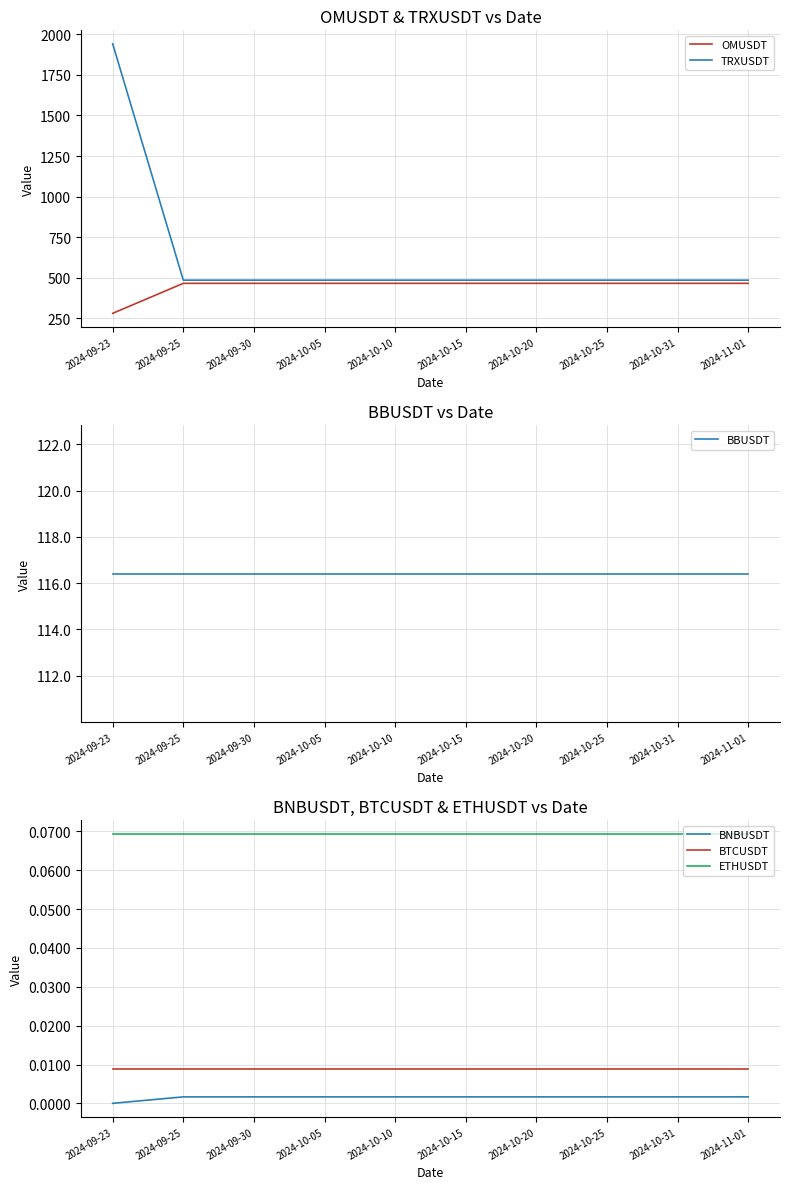

The value of BNBUSDT at 2024-10-25 is 0.0. True or false?

False